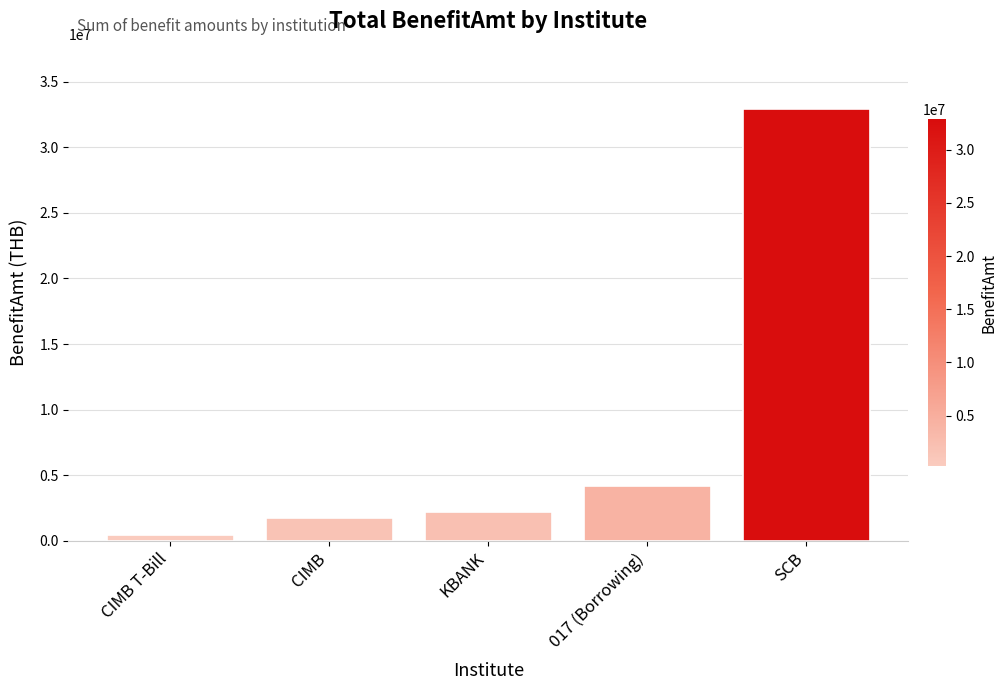

What is the label of the 1st bar from the right?

SCB